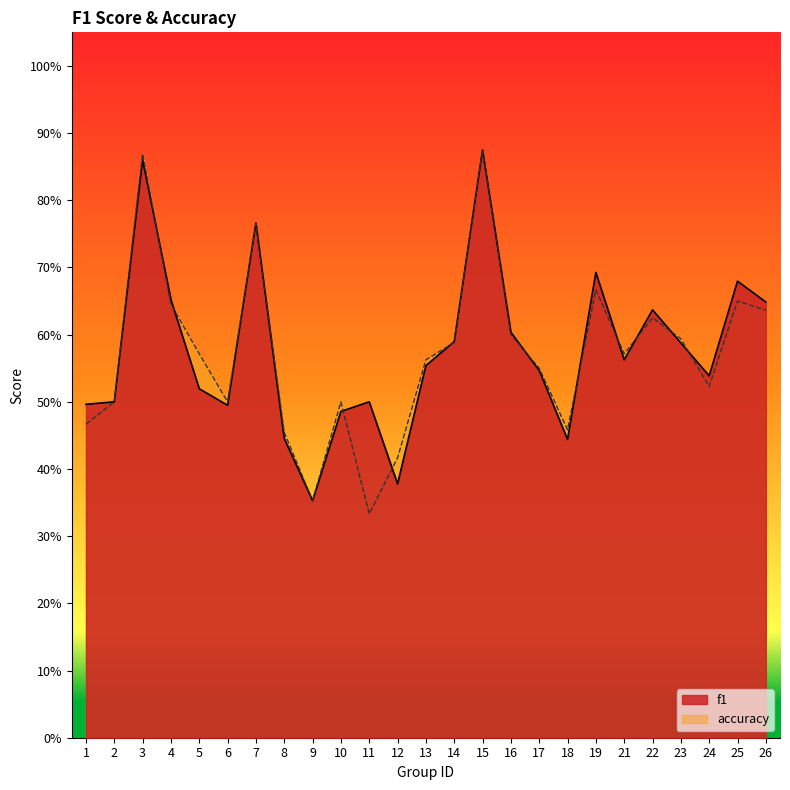

Does the chart display data point markers on the line(s)?

No